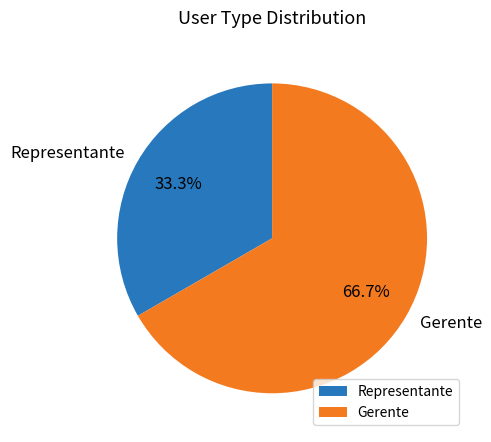

What is the largest slice in the pie chart?

Gerente